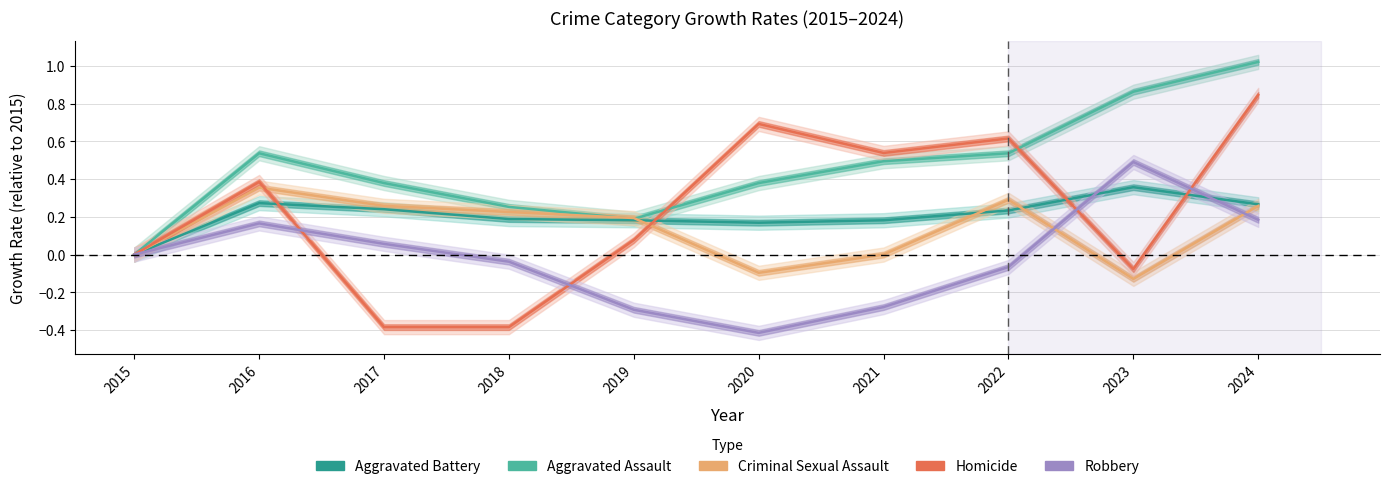

What is the spread (max minus min) of values at 2019?

0.5